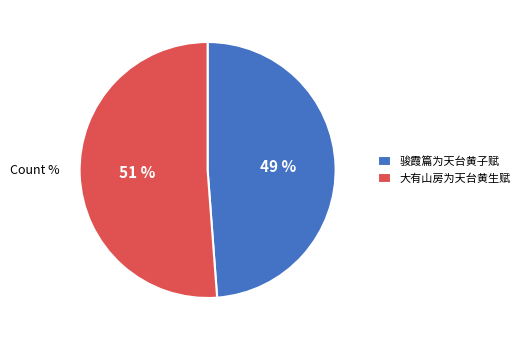

Which category has the biggest portion of the pie?

大有山房为天台黄生赋